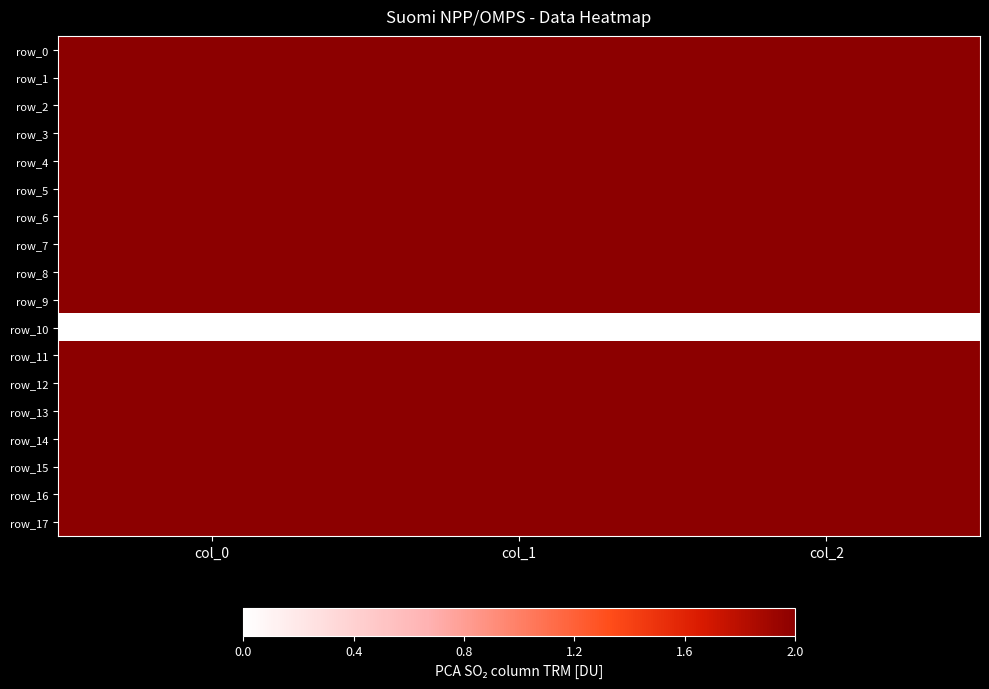

Which has a higher value, col_0 or col_1?

col_0